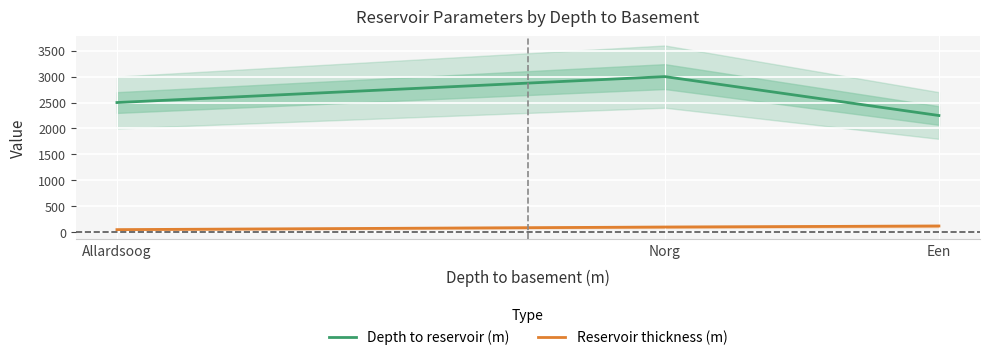

What is the minimum value shown in the chart?

50